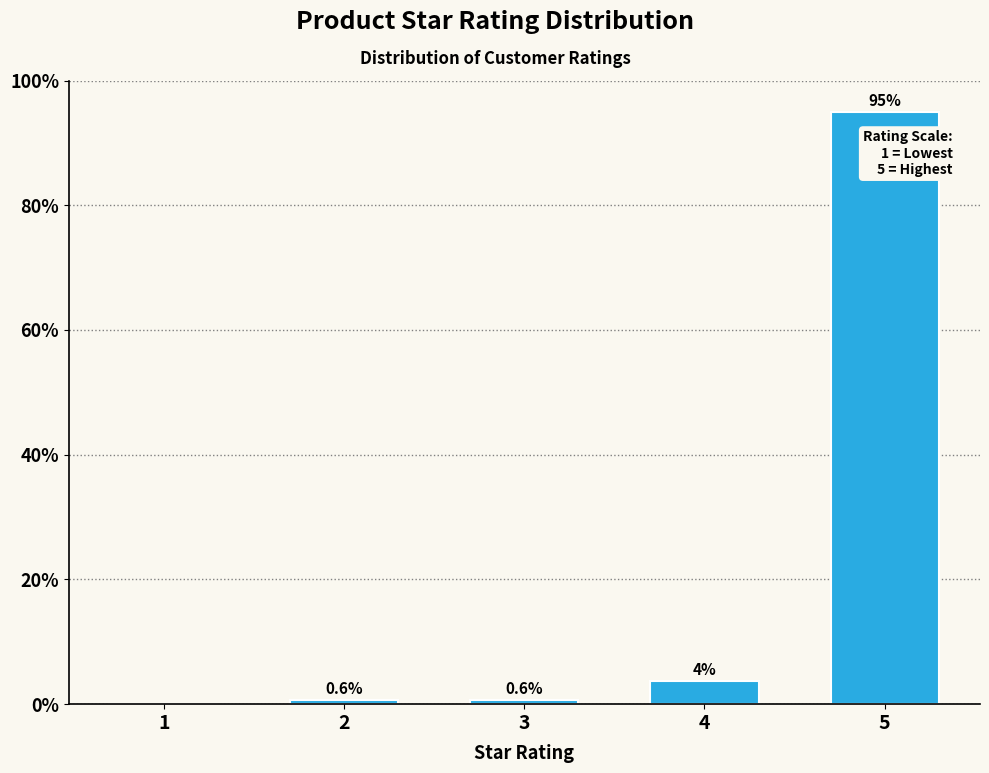

The chart shows a value of 0.6 at 3. True or false?

True